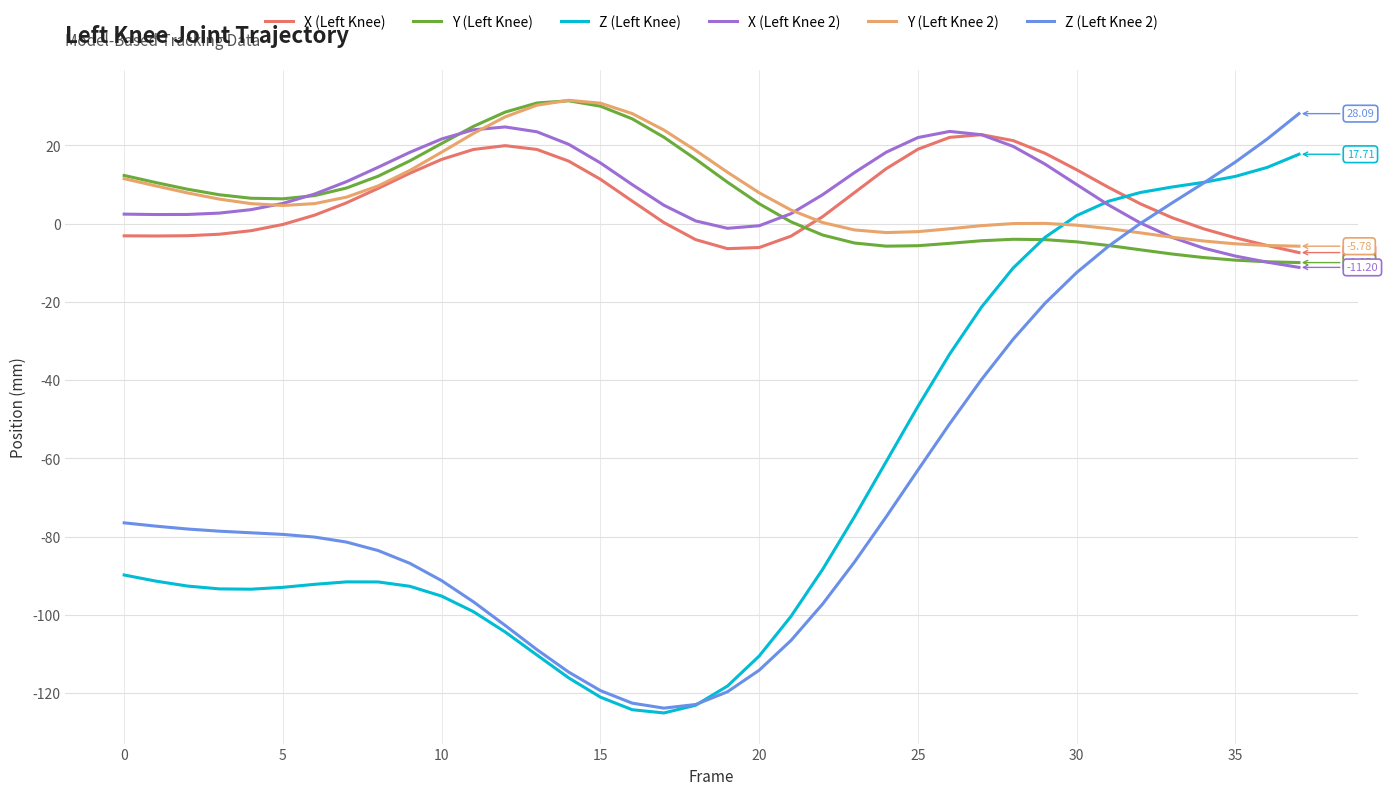

Which series has the largest range (max minus min)?

Z (Left Knee 2)